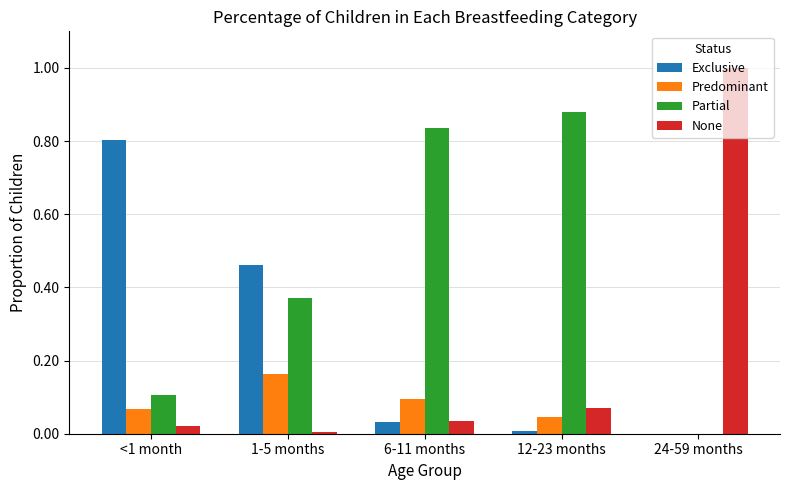

Is the value of None at <1 month greater than the value of Exclusive at <1 month?

No